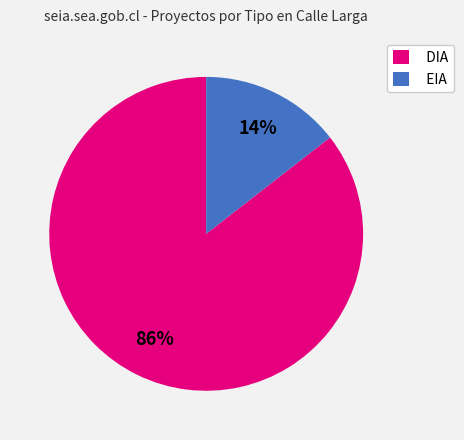

The DIA slice represents 94% of the pie. True or false?

False